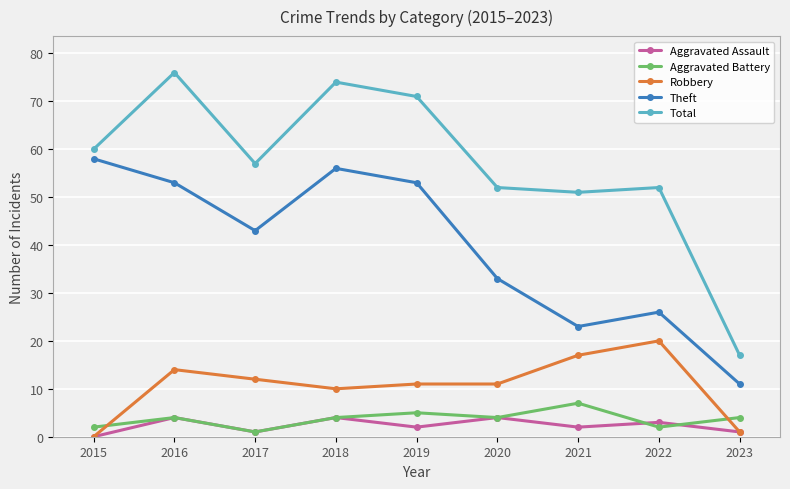

How many categories are shown in the chart?

9